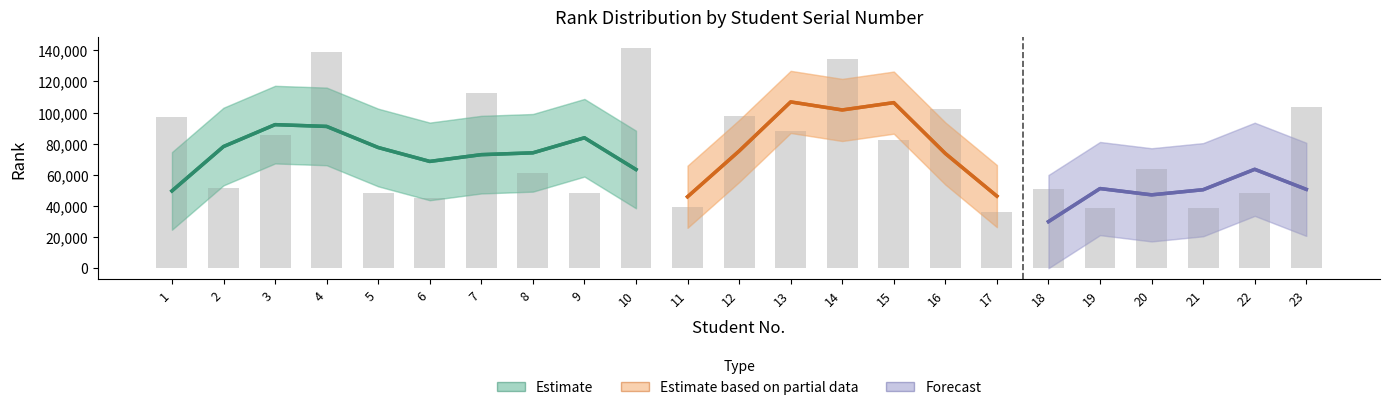

Rank the categories by value from lowest to highest.

17, 19, 21, 11, 6, 5, 22, 9, 18, 2, 8, 20, 15, 3, 13, 1, 12, 16, 23, 7, 14, 4, 10